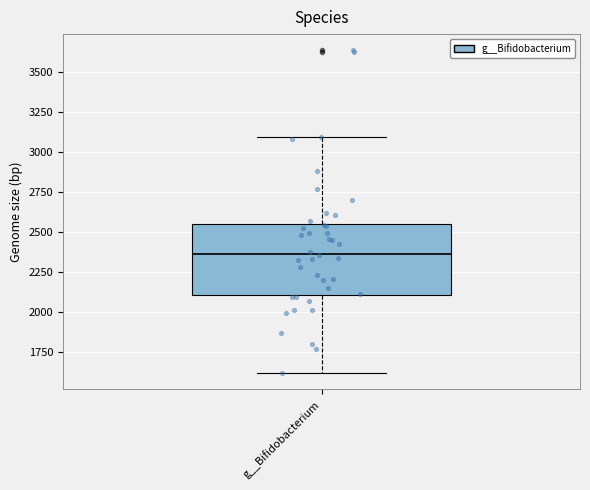

Where is the lower edge of the box for g__Bifidobacterium on the y-axis? The values are not printed on the chart, so give them approximately, as read against the axis.

2100